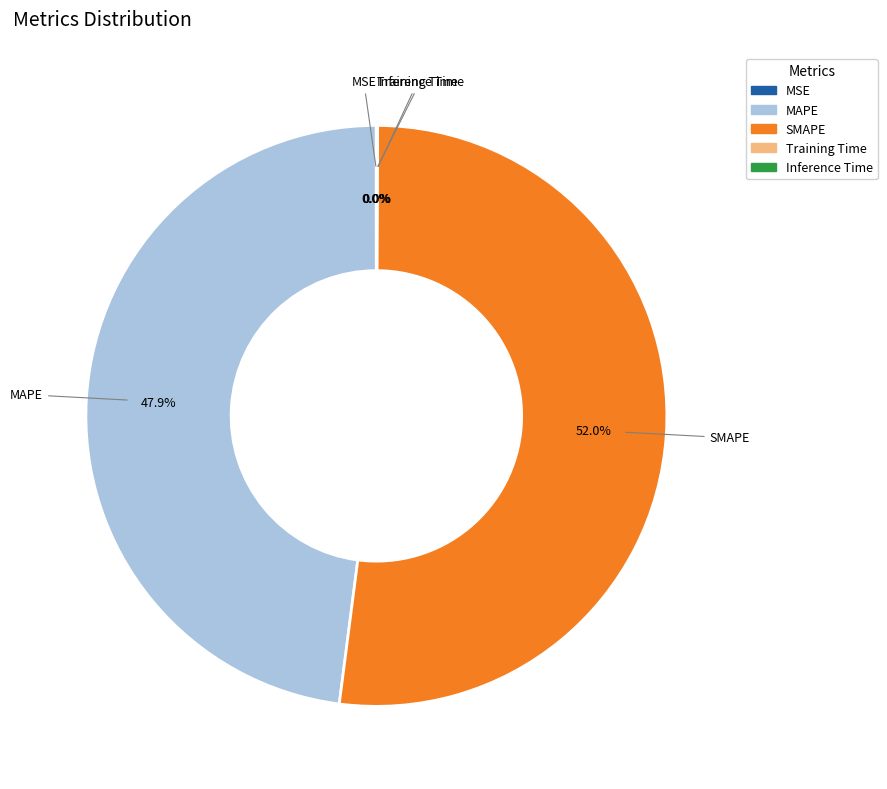

Does SMAPE represent more than half of the total?

Yes